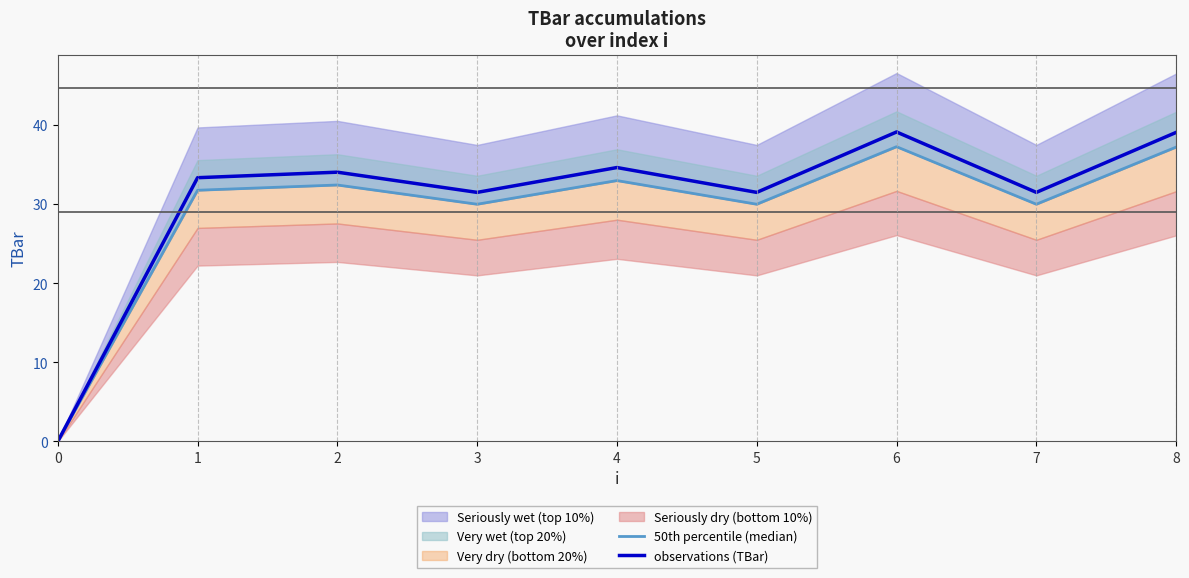

Is it true that observations (TBar) equals 31.5 at 3?

True